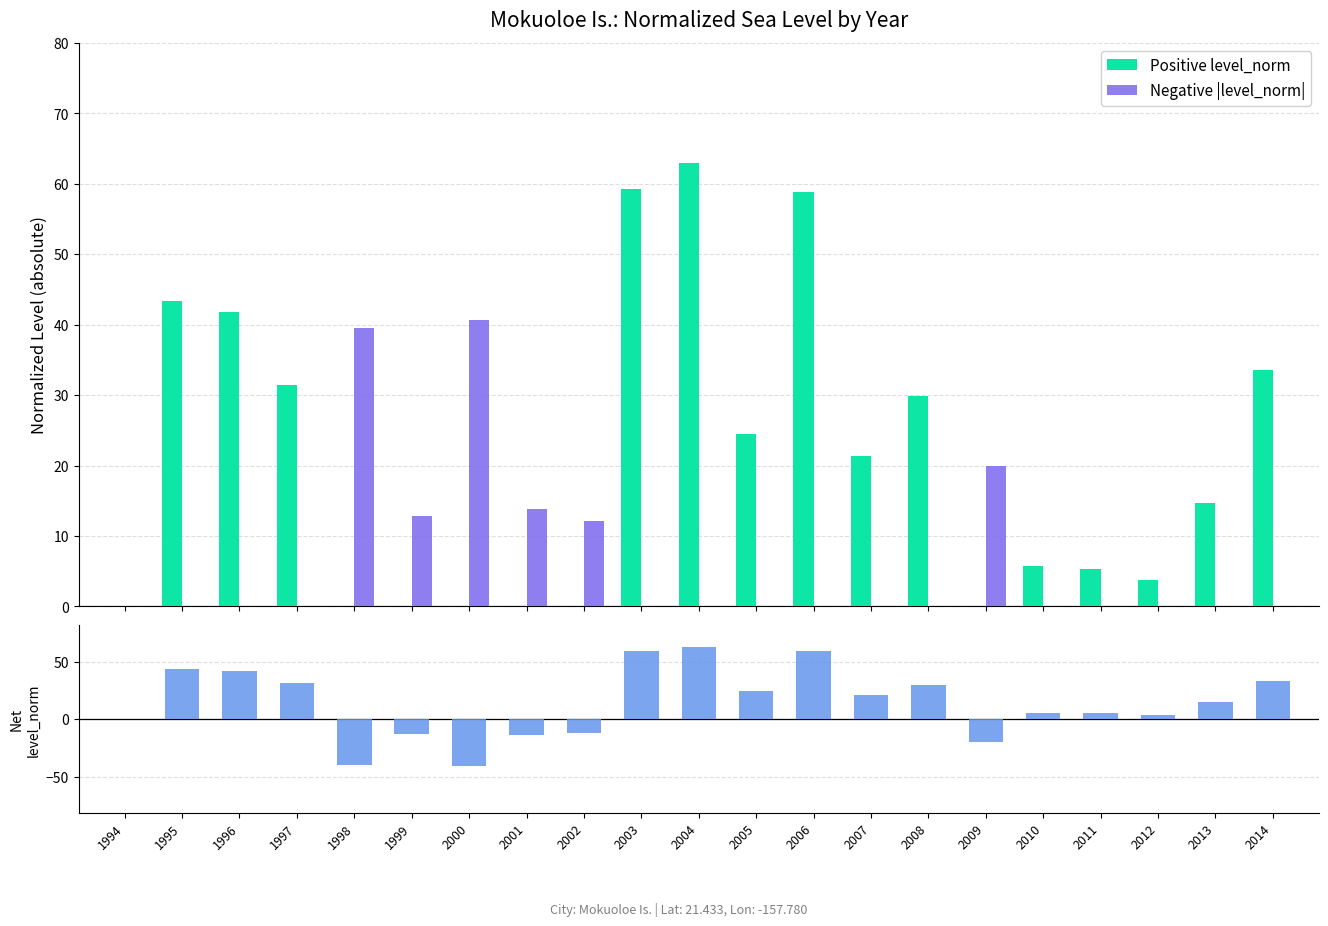

How many bars are there in total?

63